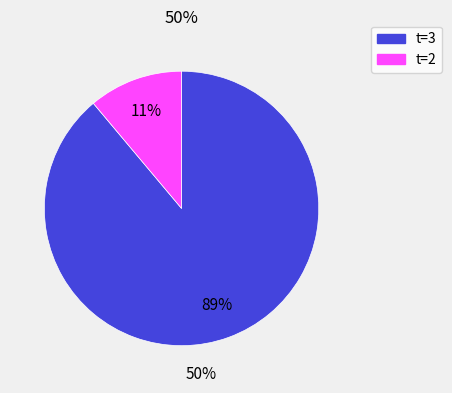

How many segments does this pie chart have?

2